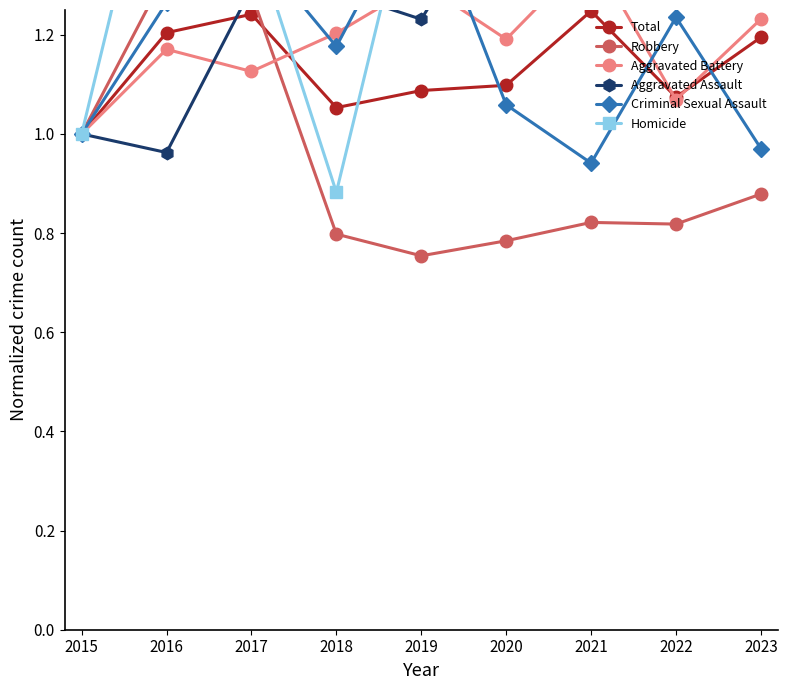

Which series has the largest total across all categories?

Homicide